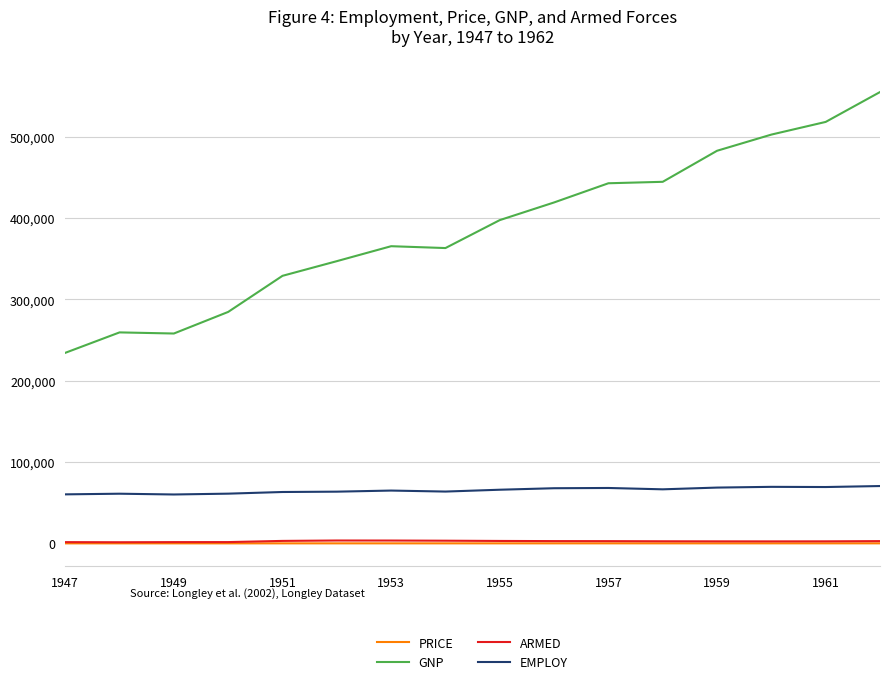

How many lines are shown in the chart?

4